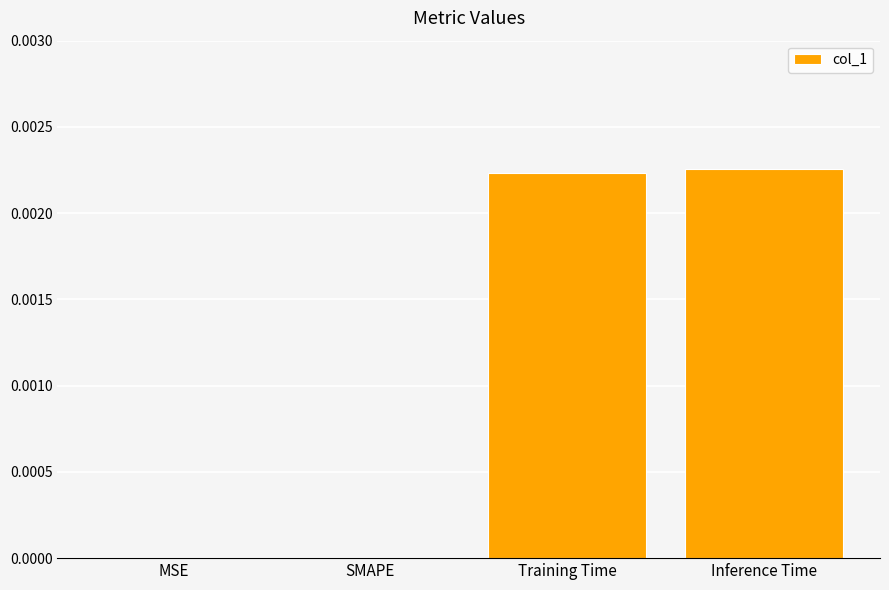

True or false: the data shows 0.0 at MSE.

True